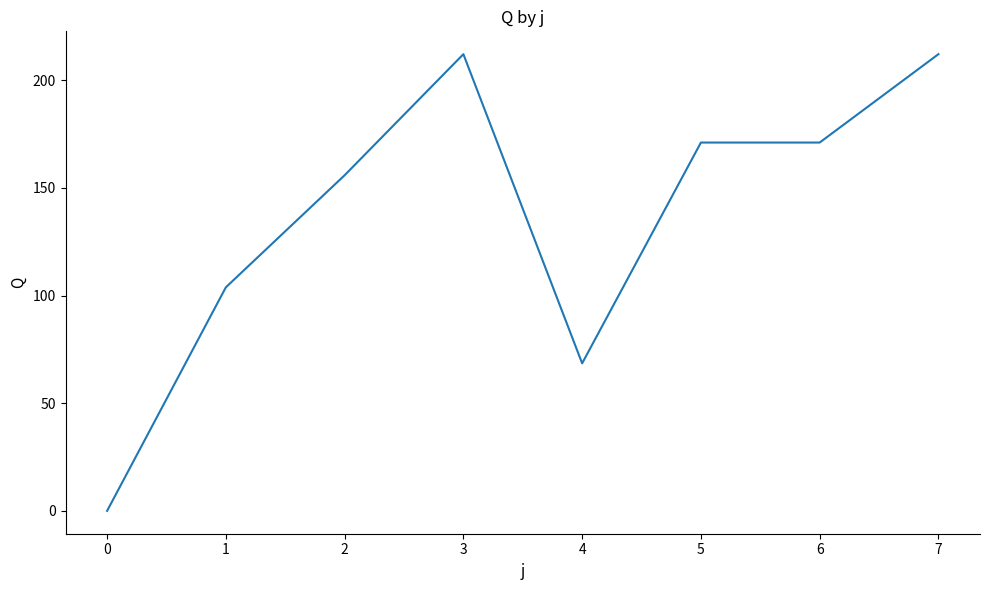

Is it true that the value at 0 is 94.4?

False